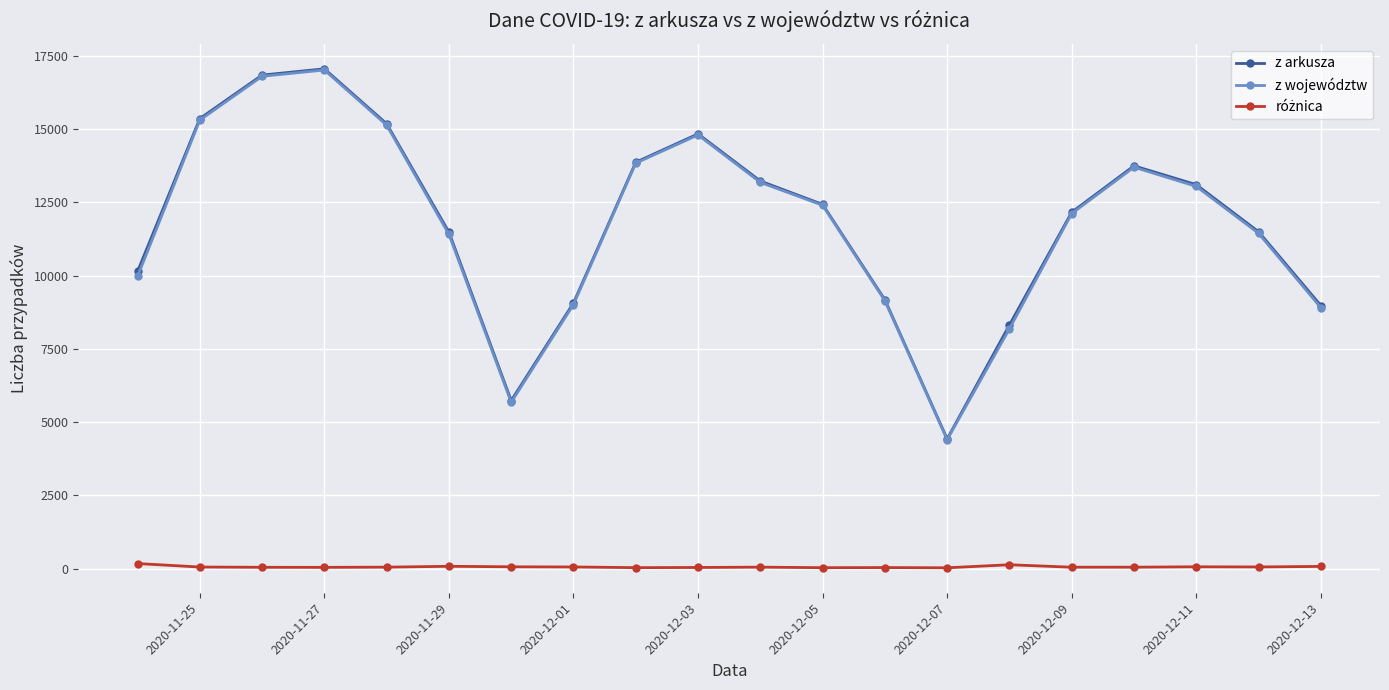

In z arkusza, how many points are higher than both neighbors (excluding endpoints)?

3